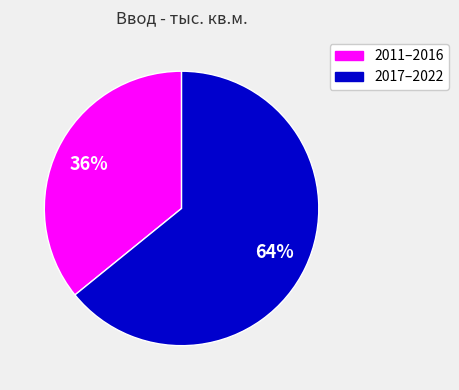

Is there a majority slice in this chart?

Yes